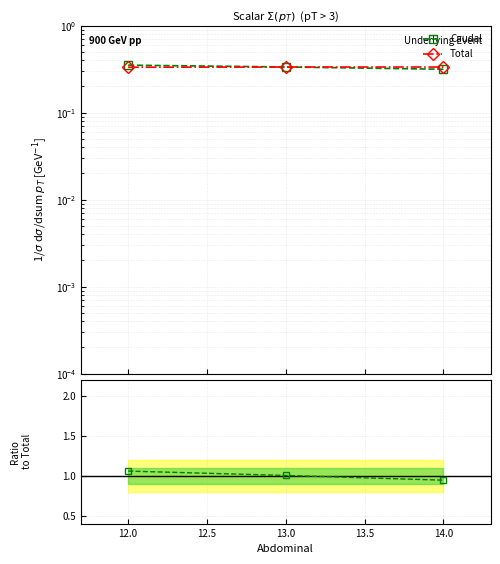

At how many categories does at least one series exceed 0?

3